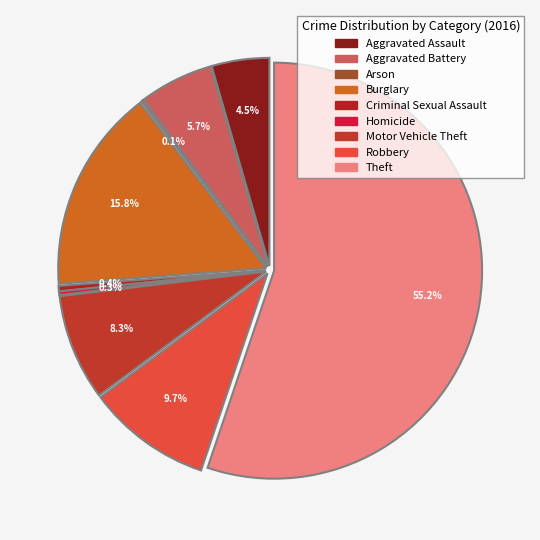

To the nearest percent, what is the difference between the Burglary and Arson slice percentages?

16%